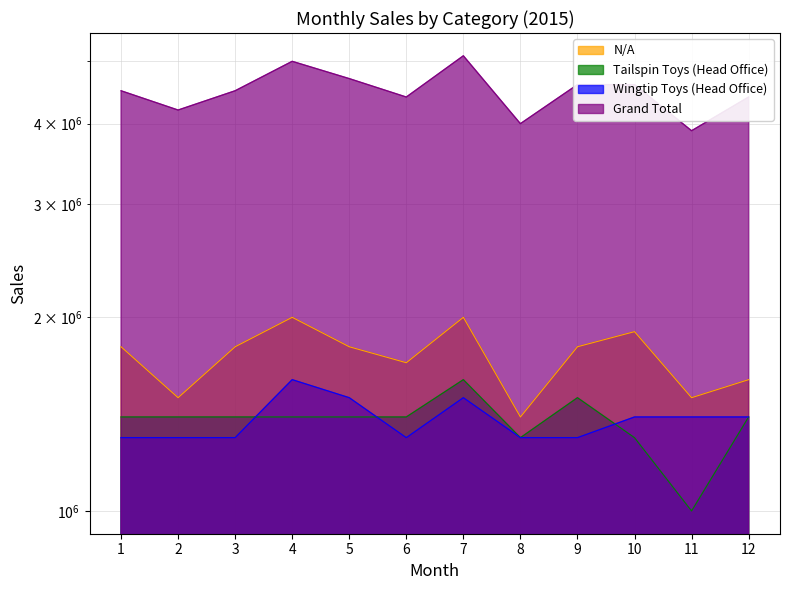

Count the N/A values in the range 1600000 to 1900000.

7